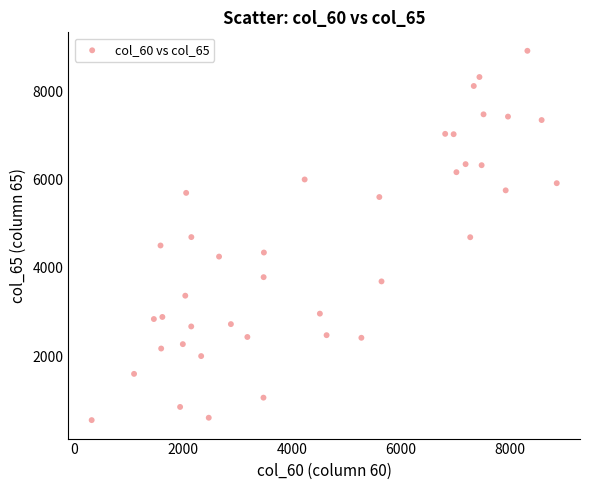

What is the range of X values (max minus min)?

8525